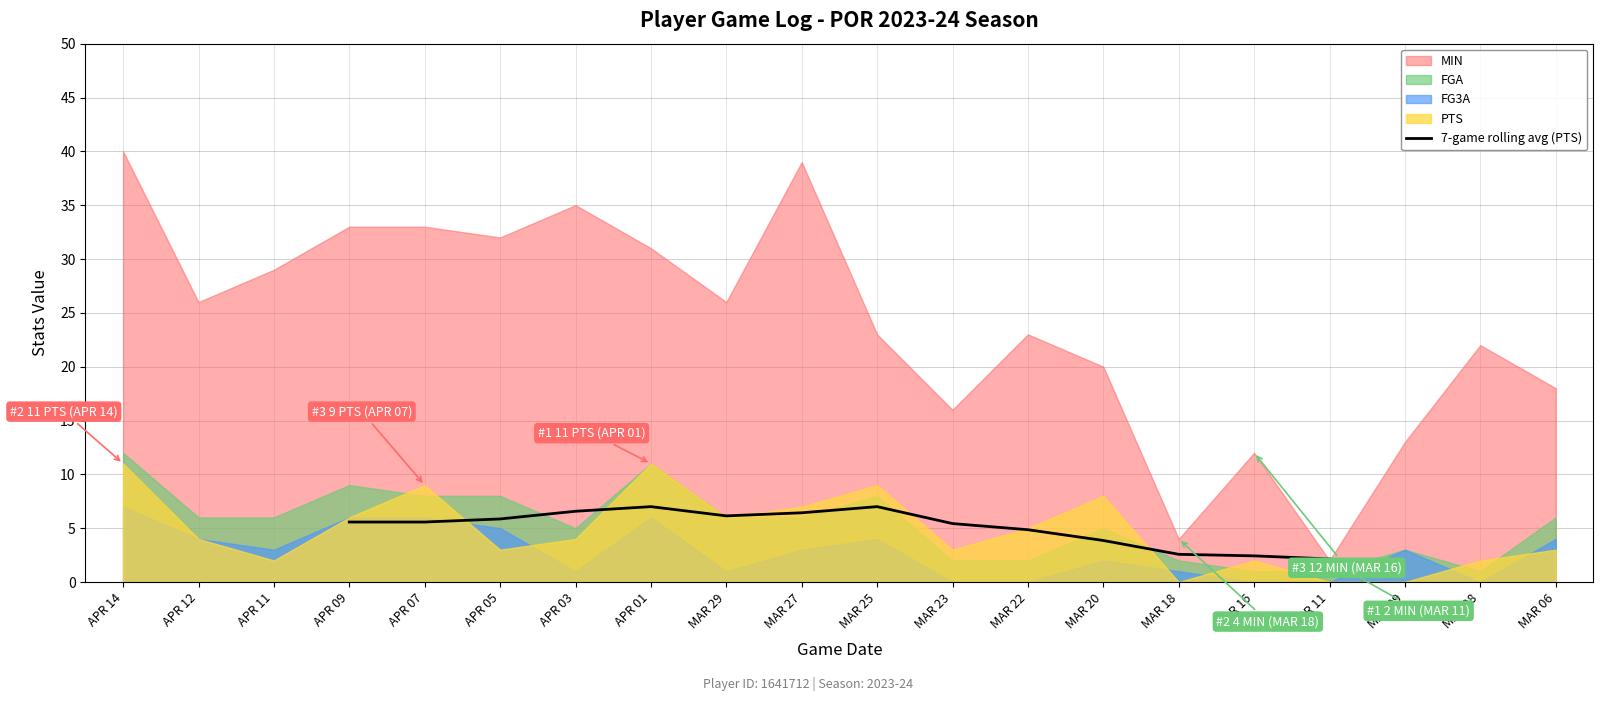

How many values are above zero?

14